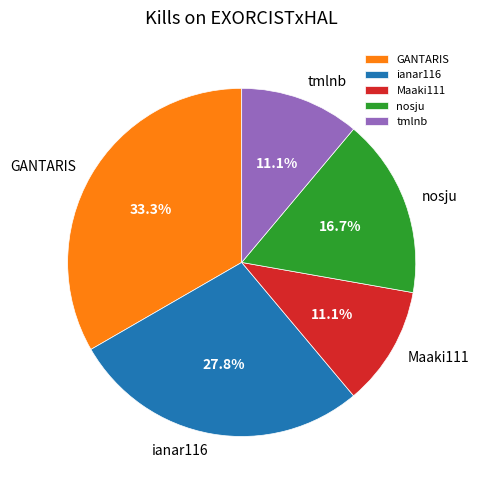

To the nearest percent, what is the difference between the tmlnb and GANTARIS slice percentages?

22%